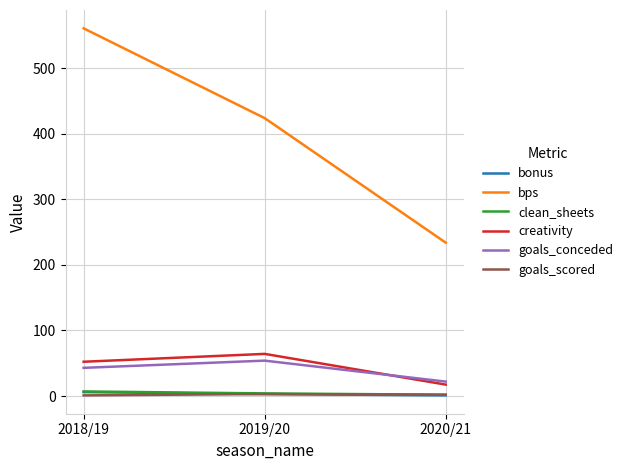

Which series has the widest spread of values?

bps